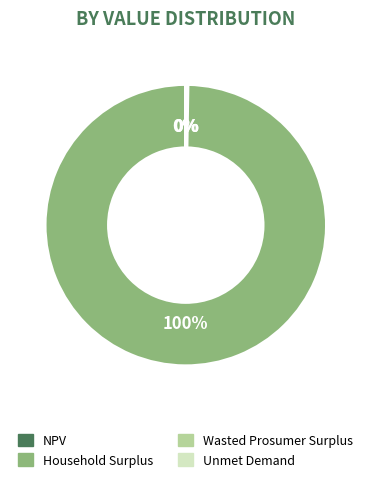

Which category has the biggest portion of the pie?

Household Surplus